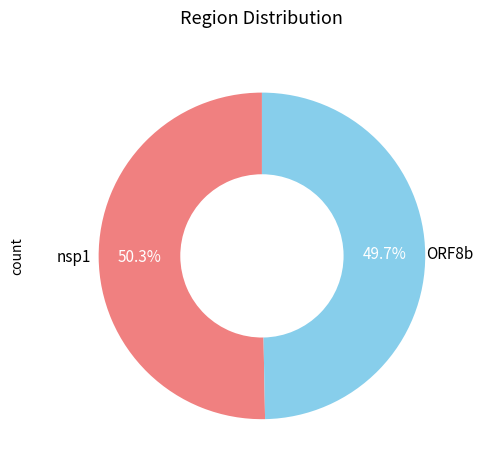

What is the ratio of the value at nsp1 to the value at ORF8b?

1.0